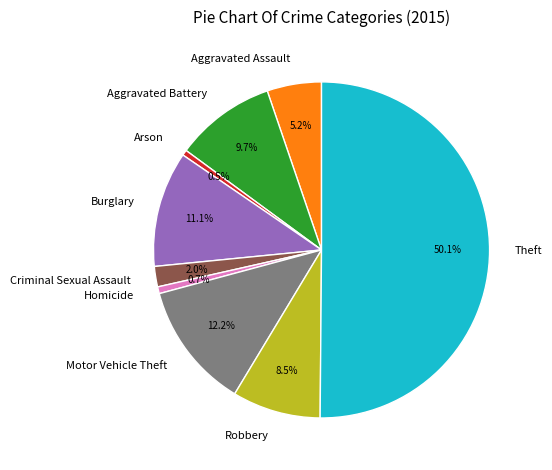

How many segments does this pie chart have?

9